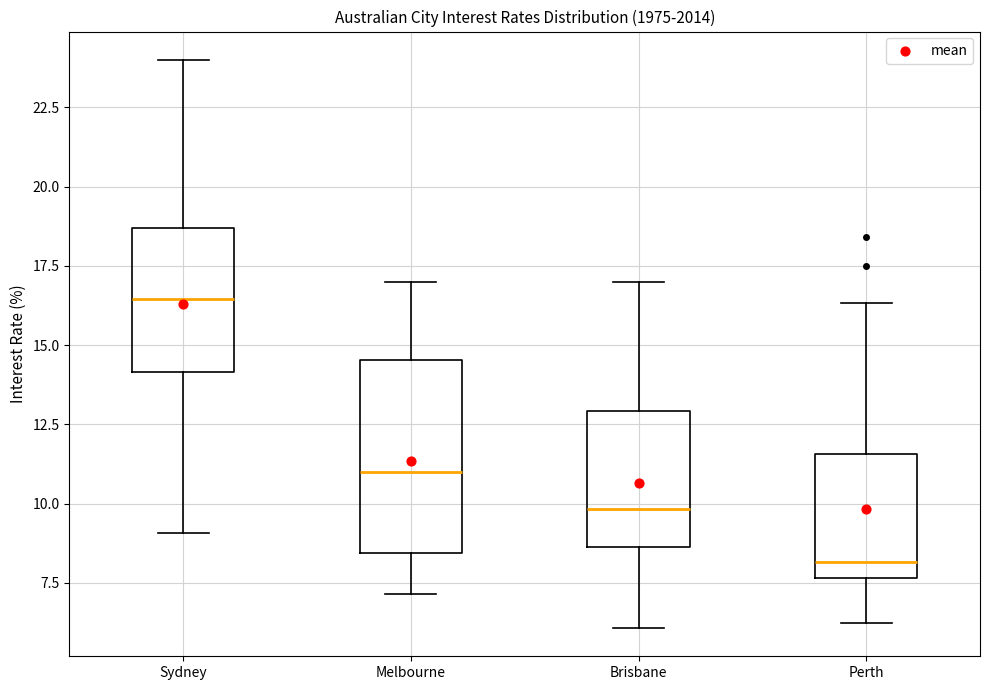

Which box has the lowest median line?

Perth